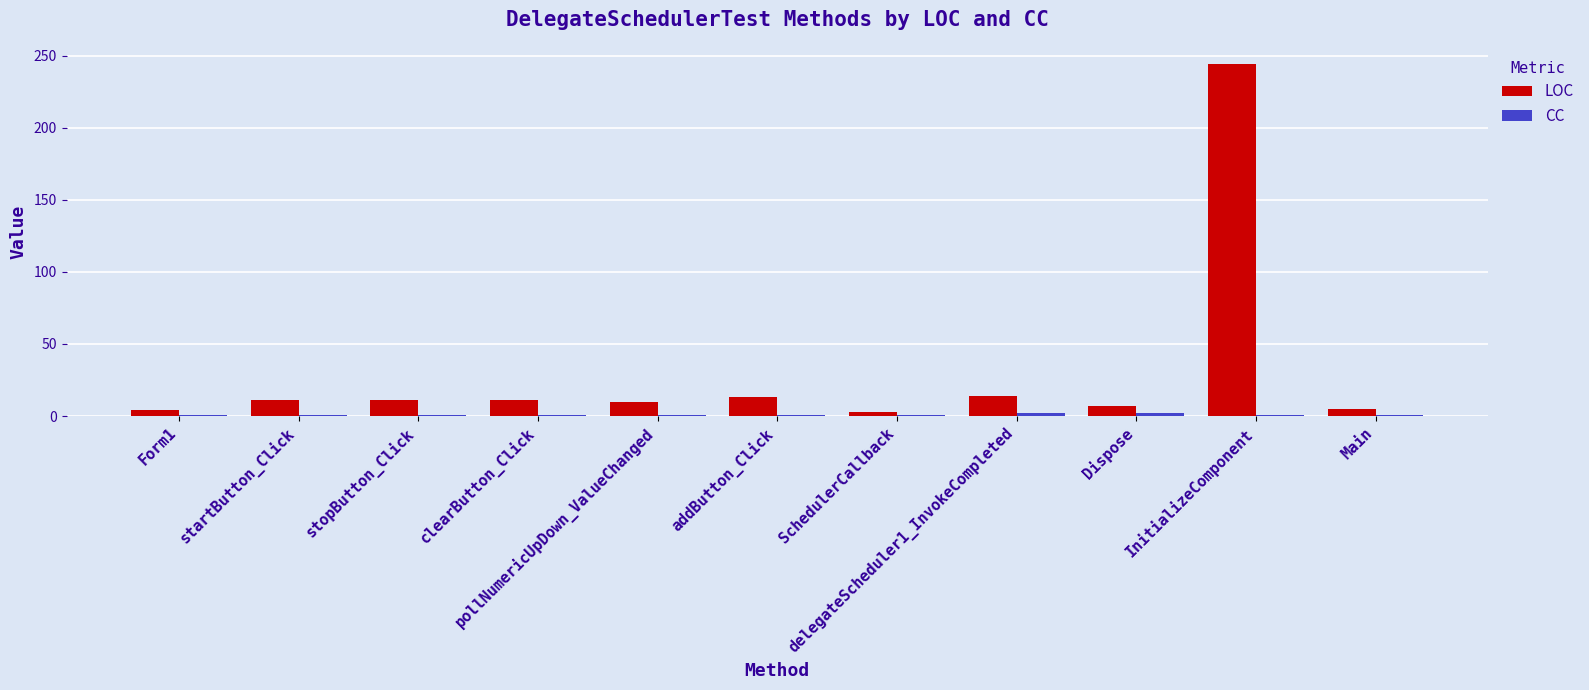

What is the greatest value displayed?

244